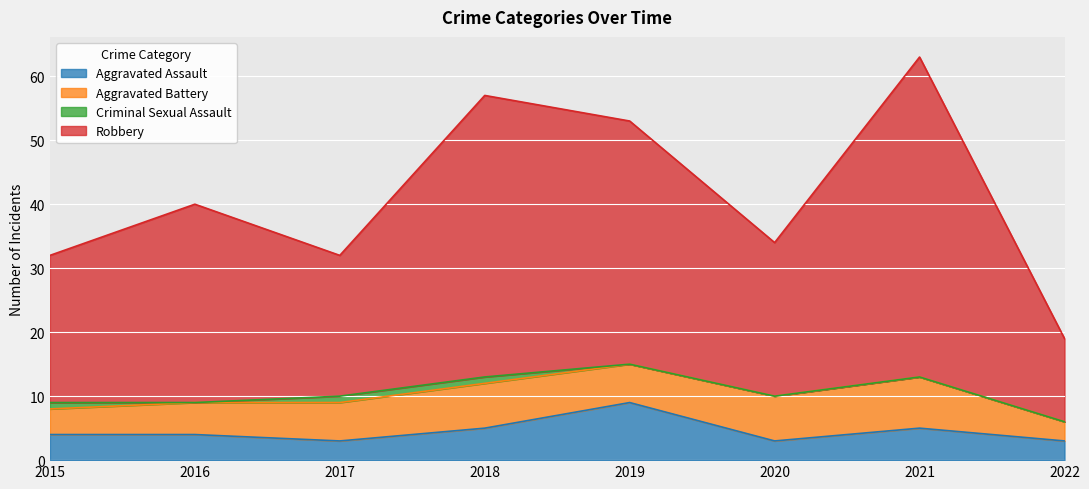

How many values in the Aggravated Assault series are below 4?

3